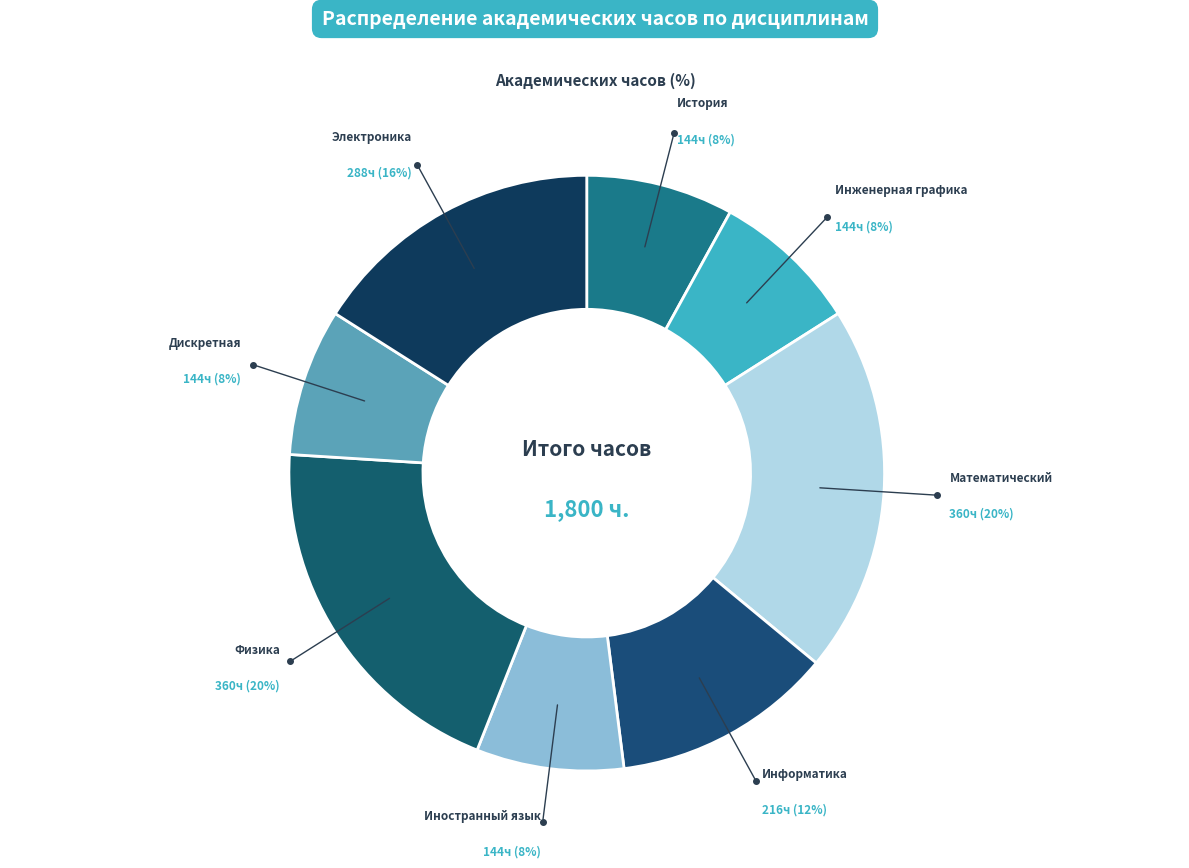

How many slices are in this pie chart?

8